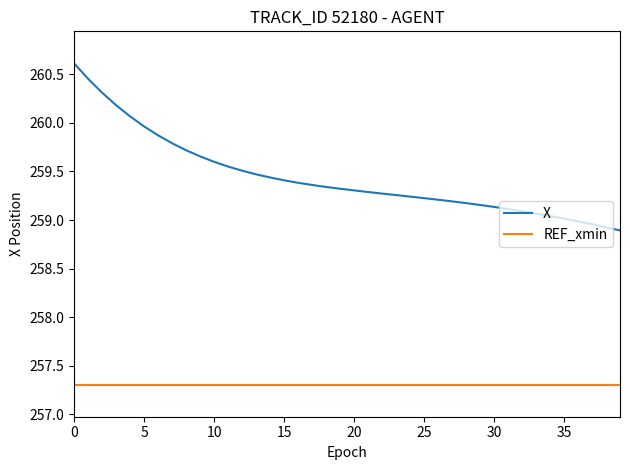

True or false: REF_xmin and X intersect in this chart.

False